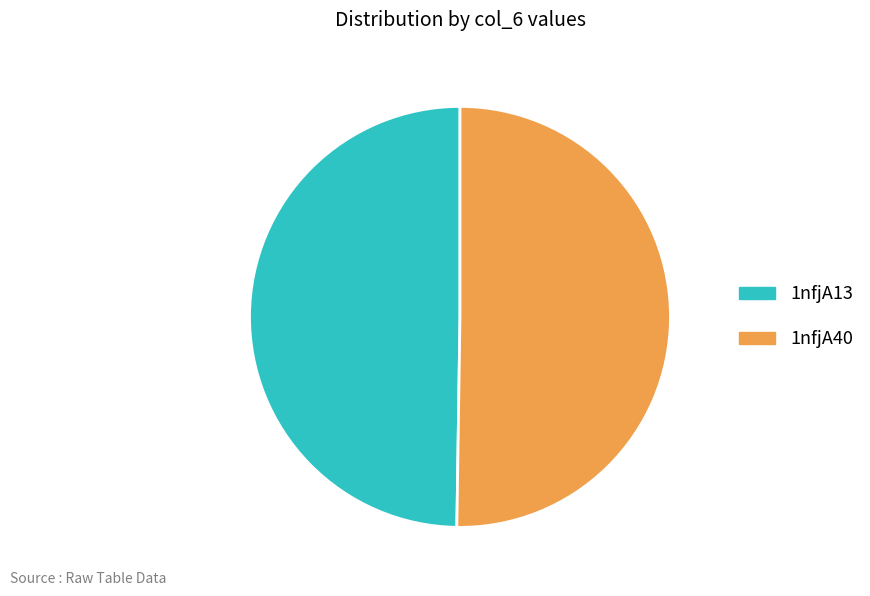

Combined, do 1nfjA13 and 1nfjA40 account for over 50%?

Yes